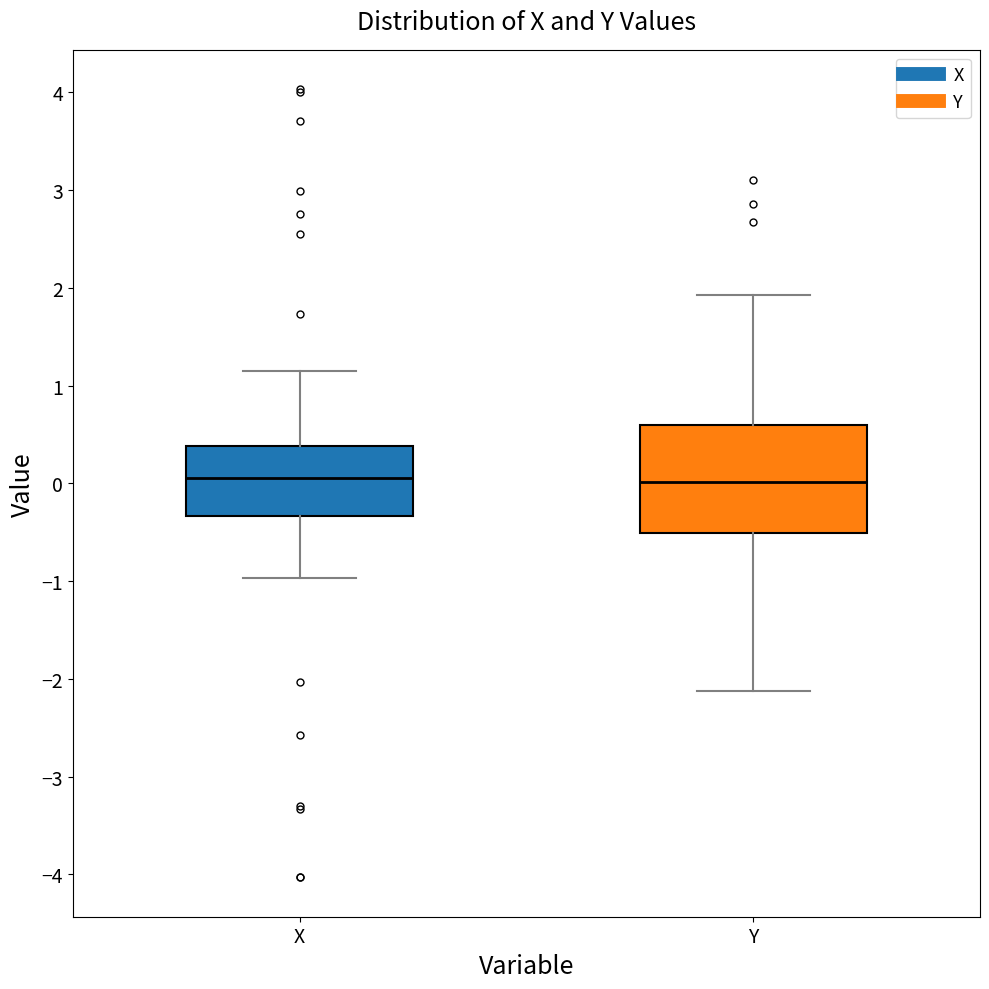

Which box is the tallest, from its lower edge to its upper edge?

Y